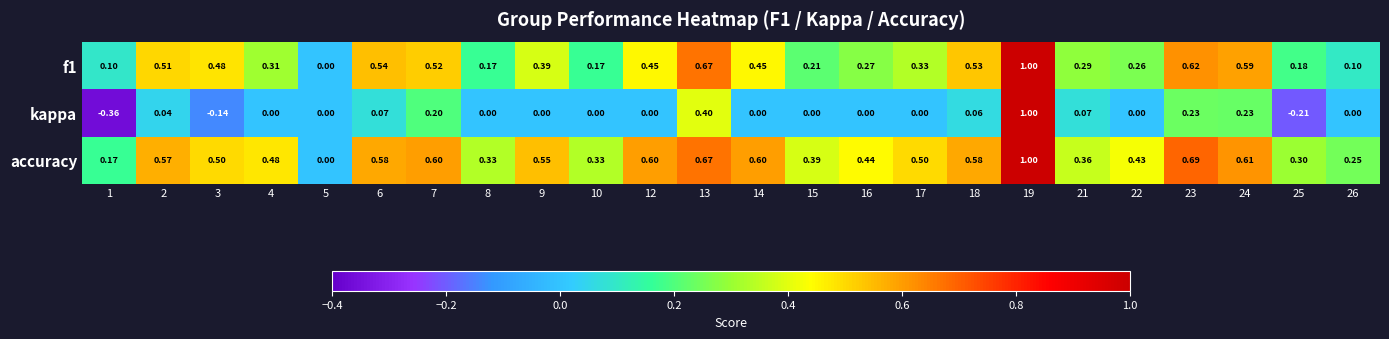

Which series has the widest spread of values?

kappa